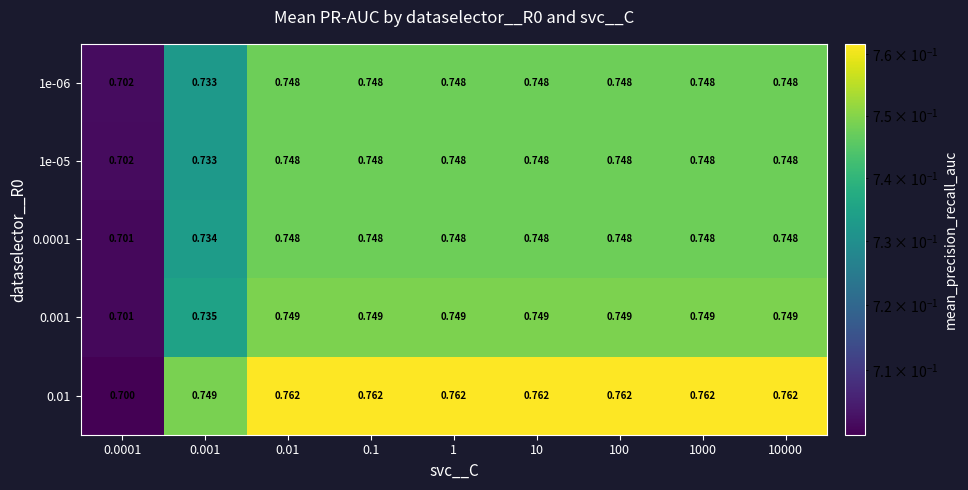

Is the value of 0.001 at 0.01 greater than the value of 1e-06 at 10000?

Yes